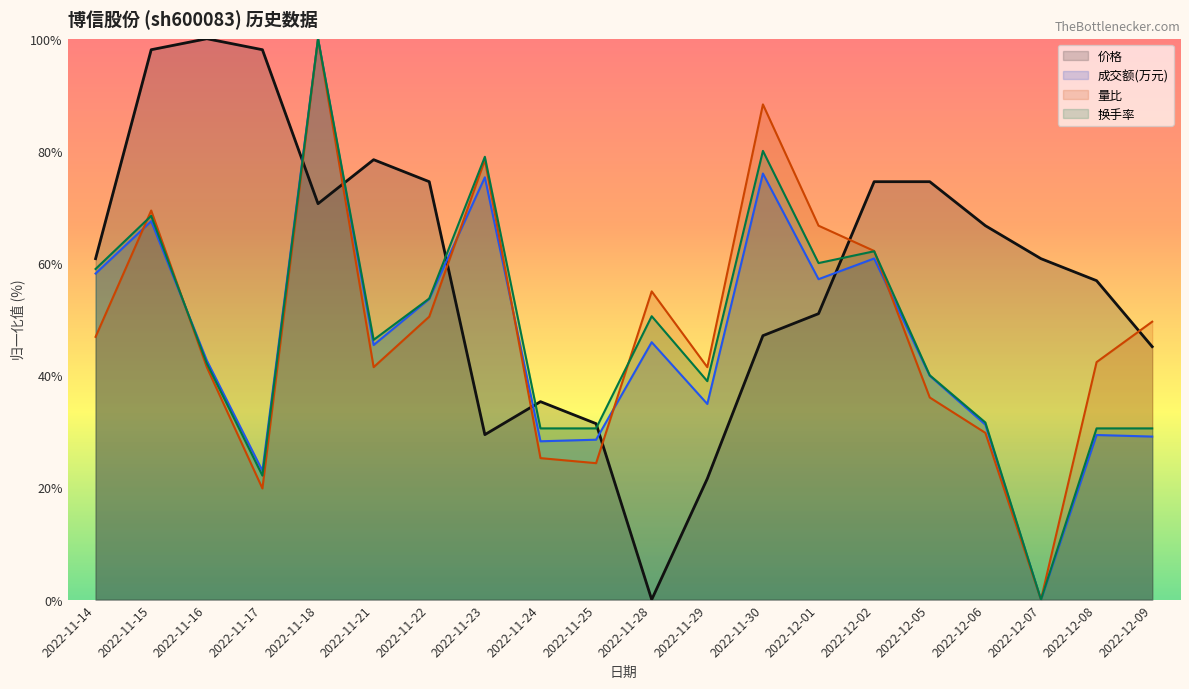

Reading left to right, what are all the values shown in this chart?

价格: 60.8	98.0	100.0	98.0	70.6	78.4	74.5	29.4	35.3	31.4	0.0	21.6	47.1	51.0	74.5	74.5	66.7	60.8	56.9	45.1
成交额(万元): 58.1	67.5	42.6	23.0	100.0	45.4	53.6	75.3	28.2	28.5	45.9	34.9	76.0	57.1	60.8	39.9	31.2	0.0	29.3	29.1
量比: 46.8	69.4	41.4	19.8	100.0	41.4	50.5	78.4	25.2	24.3	55.0	41.4	88.3	66.7	62.2	36.0	29.7	0.0	42.3	49.5
换手率: 58.9	68.4	42.1	22.1	100.0	46.3	53.7	78.9	30.5	30.5	50.5	38.9	80.0	60.0	62.1	40.0	31.6	0.0	30.5	30.5